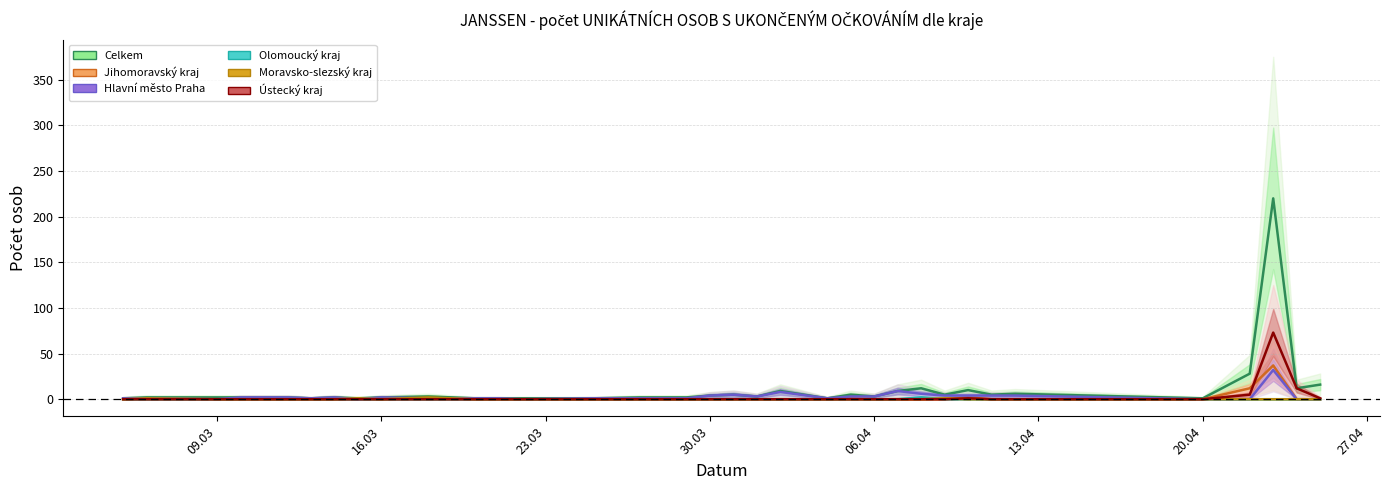

True or false: Olomoucký kraj has more than 1 points higher than both neighbors.

False